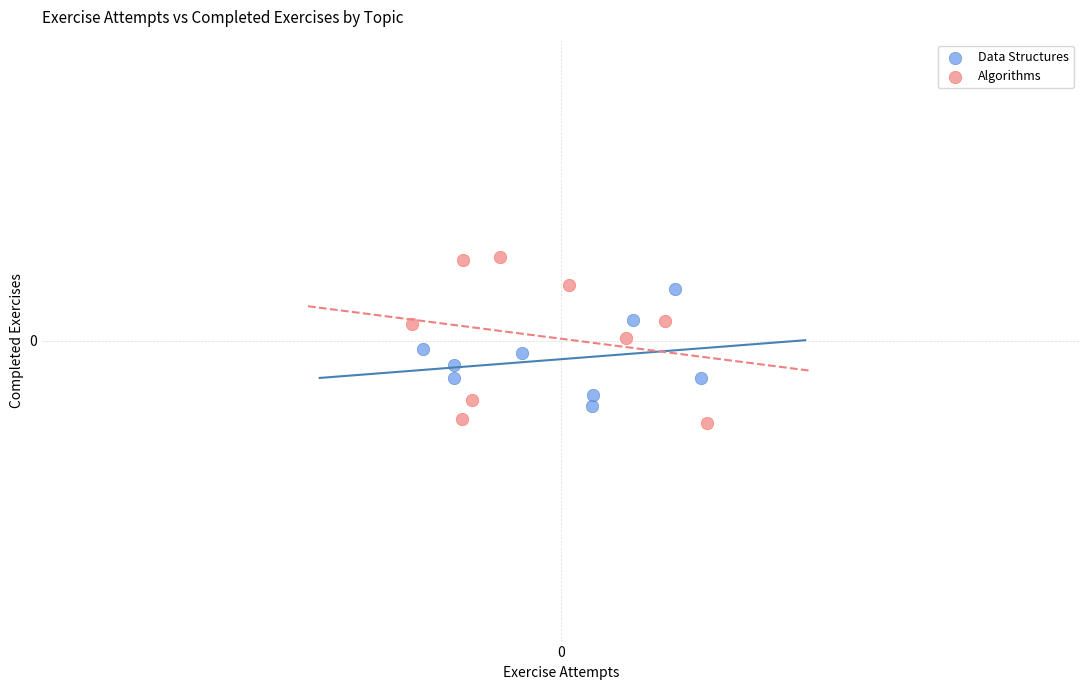

Which series has the largest Y range (max minus min)?

Algorithms